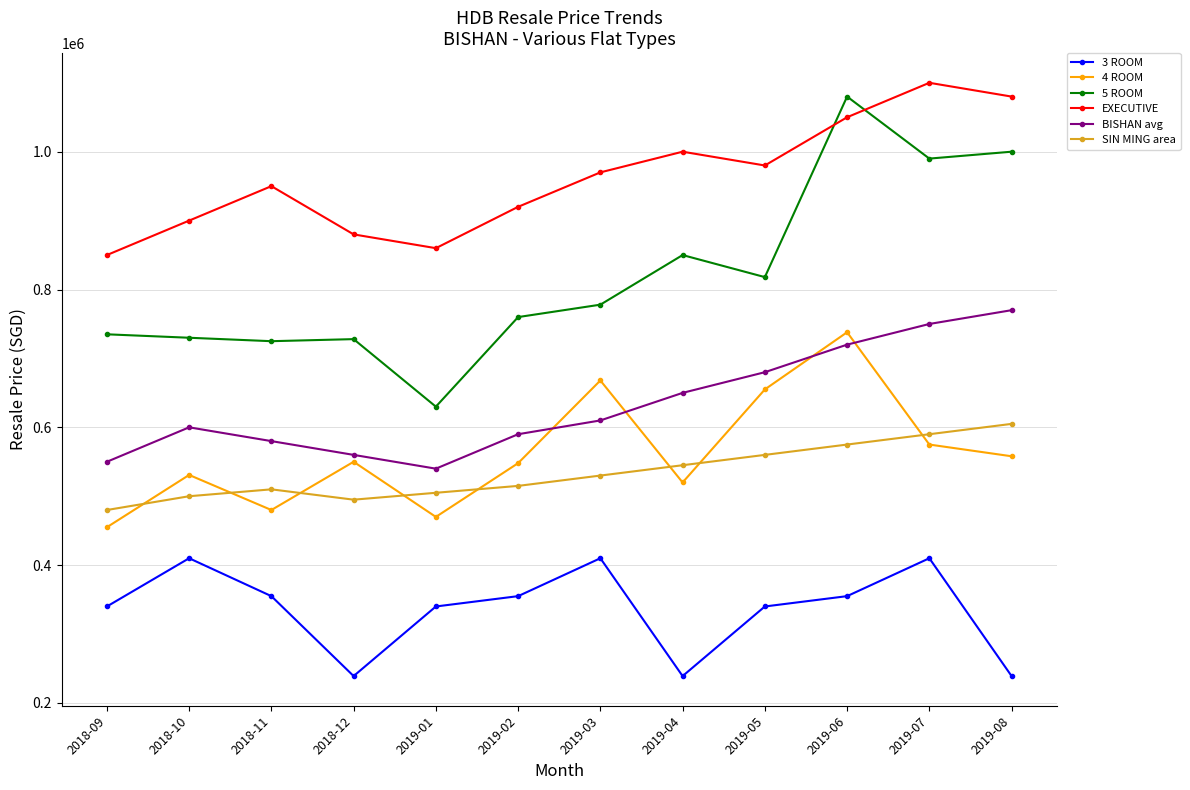

Which series has the largest range (max minus min)?

5 ROOM